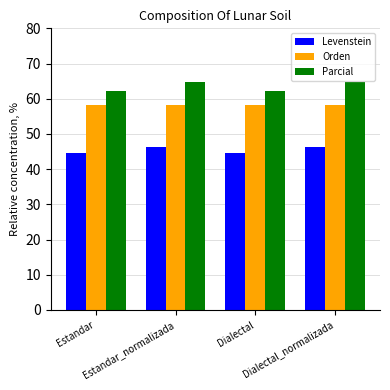

What is the sum of all Levenstein values?

182.1